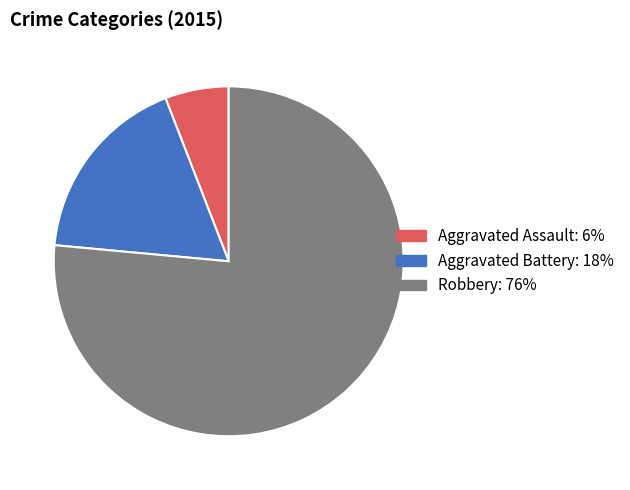

The Aggravated Battery slice represents 18% of the pie. True or false?

True